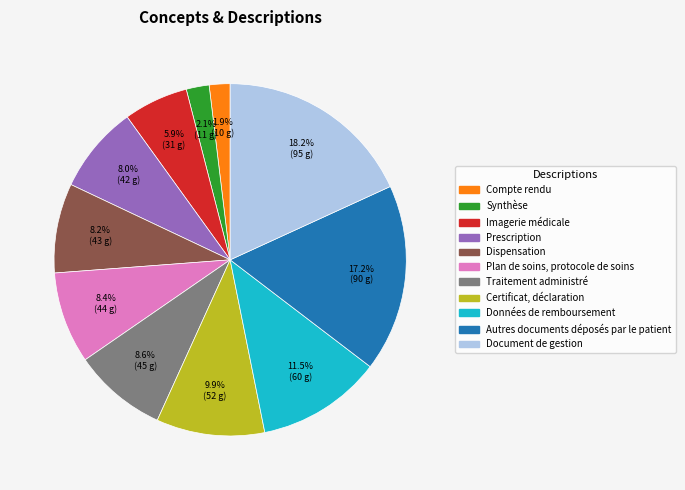

To the nearest percent, what percentage of the pie is Imagerie médicale?

6%